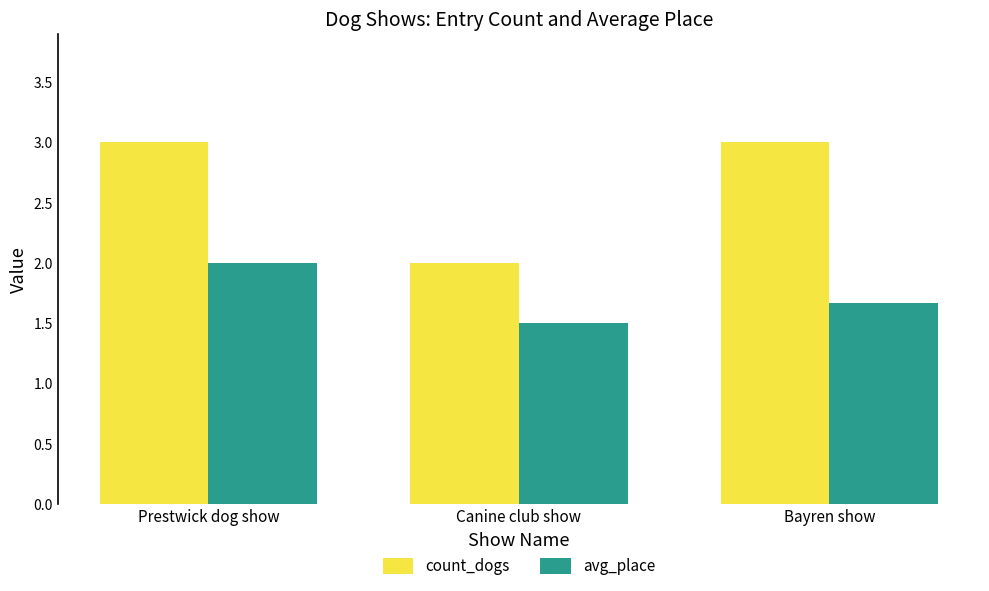

What is the difference between the avg_place values at Canine club show and Prestwick dog show?

0.5